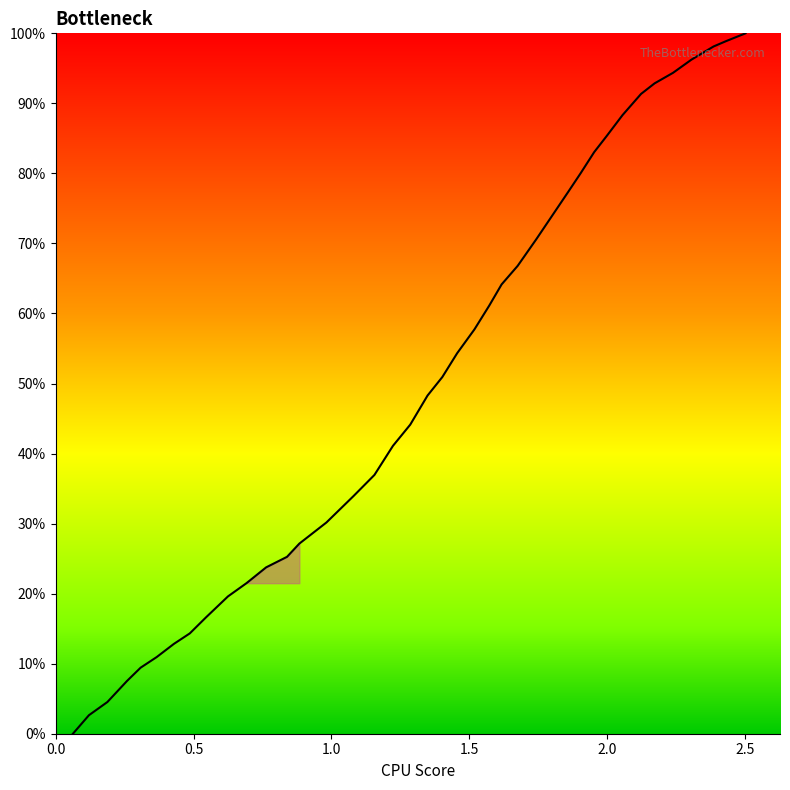

What is the greatest value displayed?

100.0